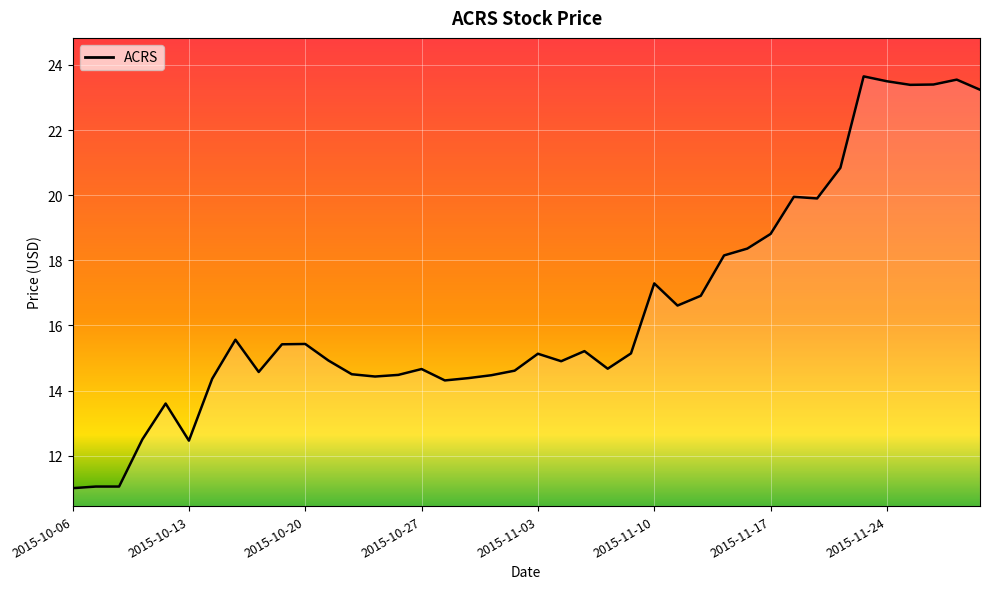

What is the sum of all values?

660.4